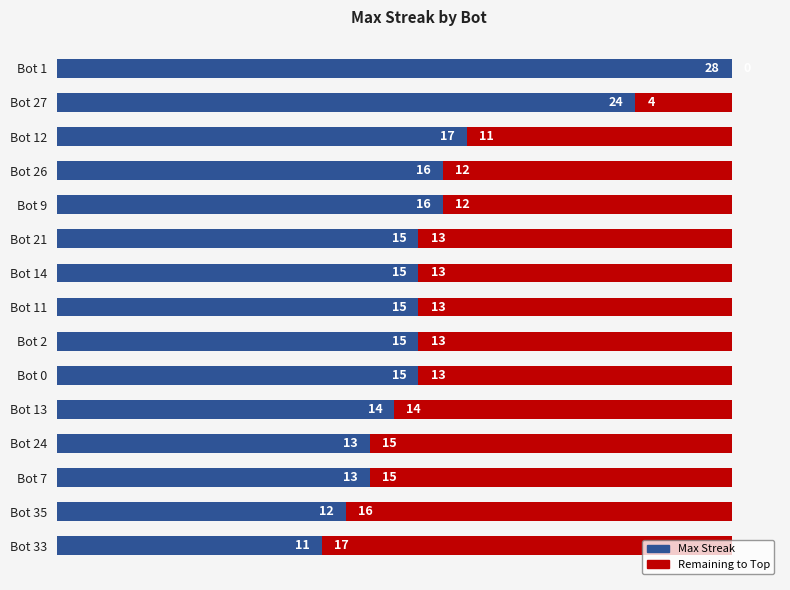

What is the total value across all series at Bot 12?

28